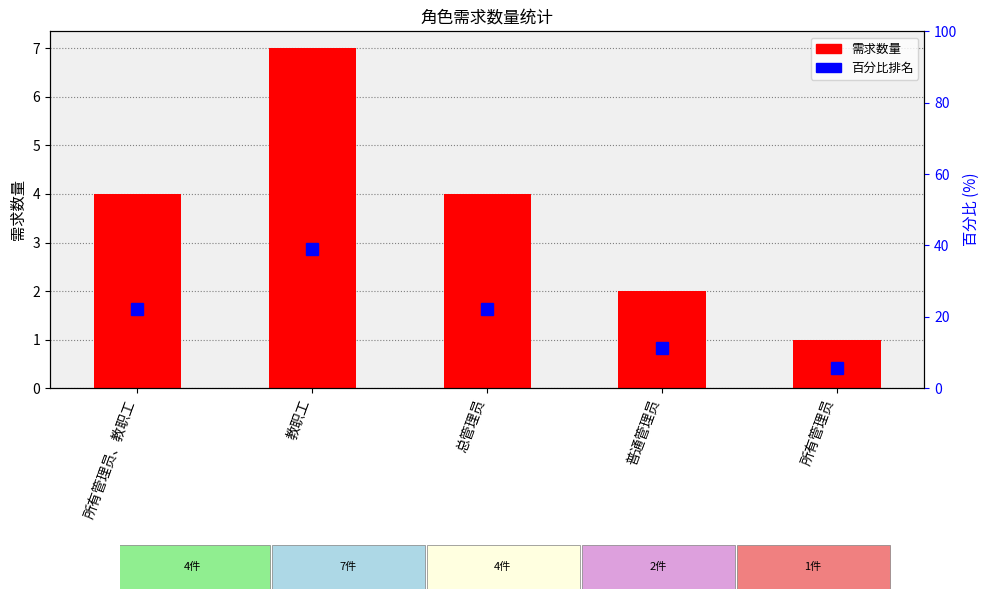

List the labels in order of 需求数量 value, largest first.

教职工, 所有管理员、教职工, 总管理员, 普通管理员, 所有管理员